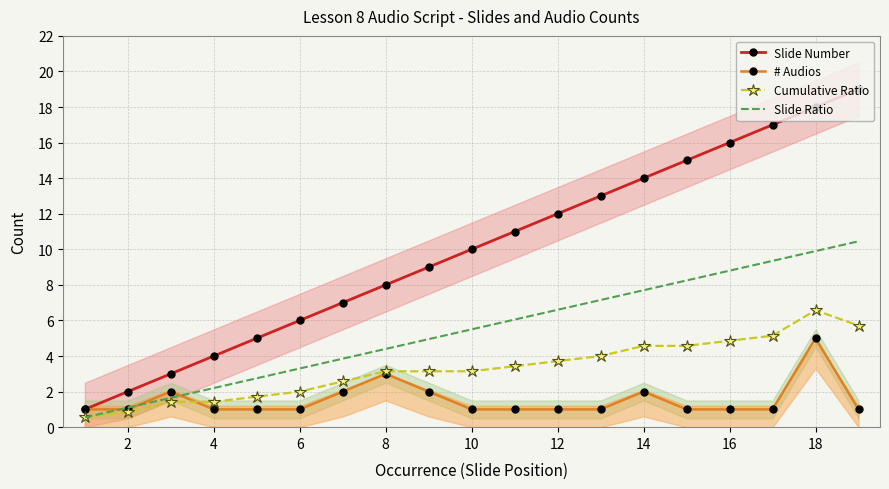

What are all the series names shown in the legend?

Slide Number, # Audios, Cumulative Ratio, Slide Ratio